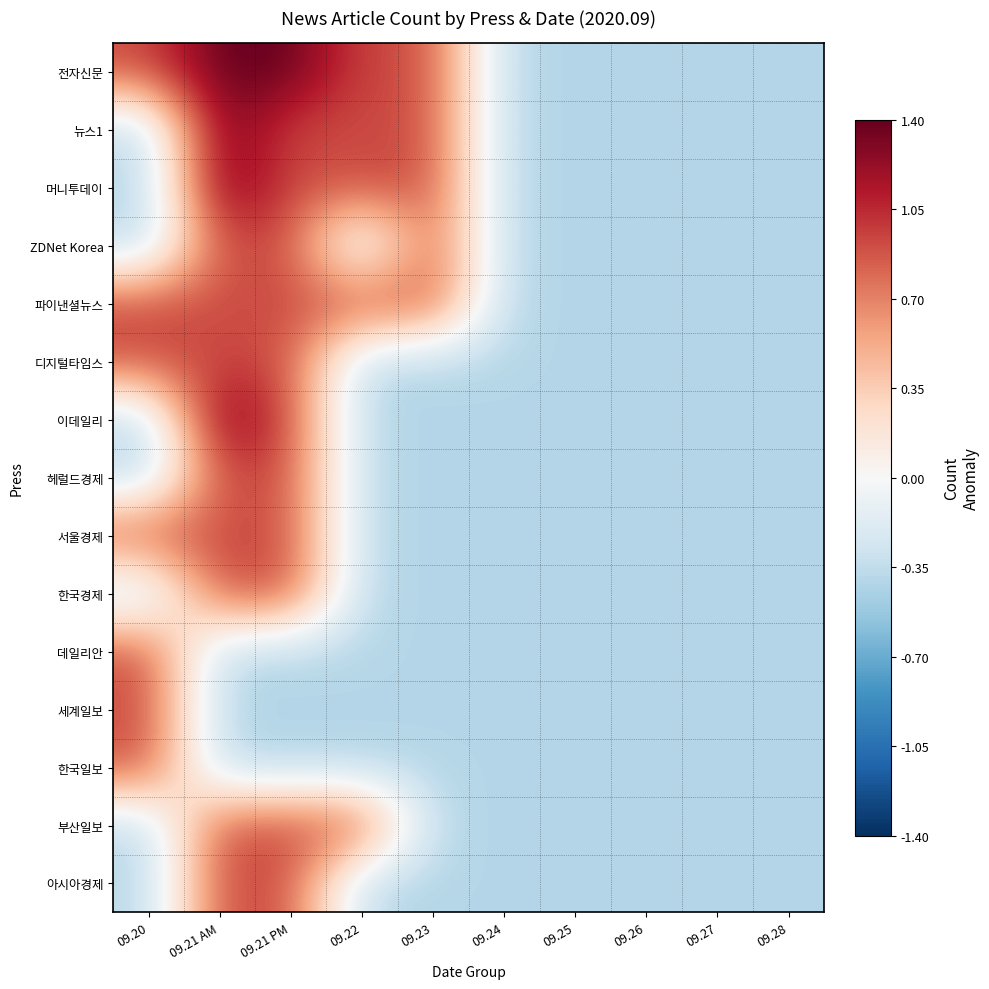

List the series in order of their peak value, lowest first.

ZDNet Korea, 파이낸셜뉴스, 디지털타임스, 헤럴드경제, 서울경제, 한국경제, 데일리안, 세계일보, 한국일보, 부산일보, 아시아경제, 전자신문, 뉴스1, 머니투데이, 이데일리